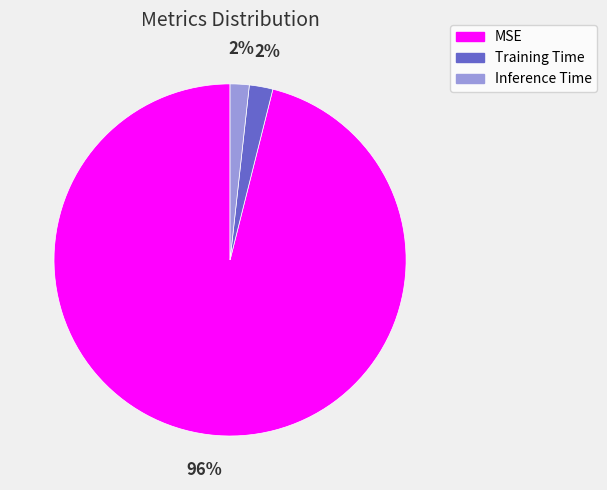

Combined, do MSE and Training Time account for over 50%?

Yes